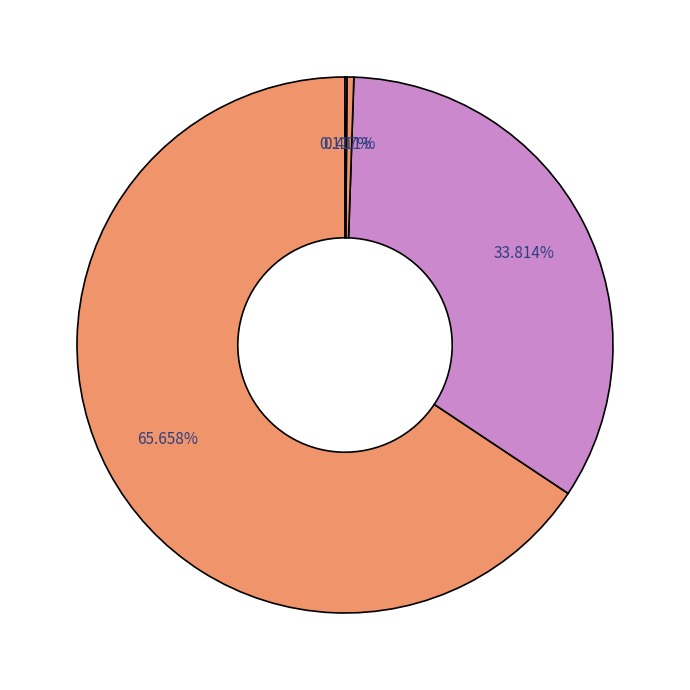

How many segments does this pie chart have?

4